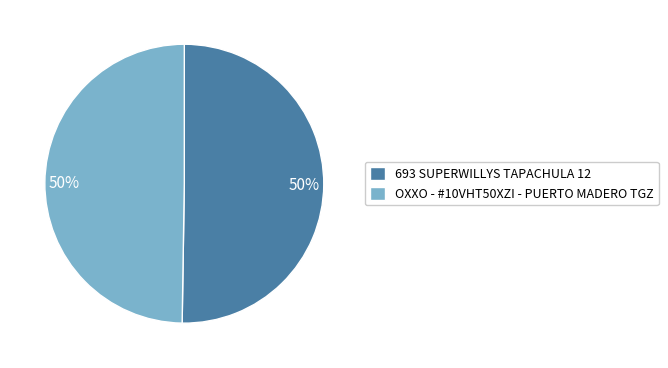

To the nearest percent, what is the average slice percentage?

50%